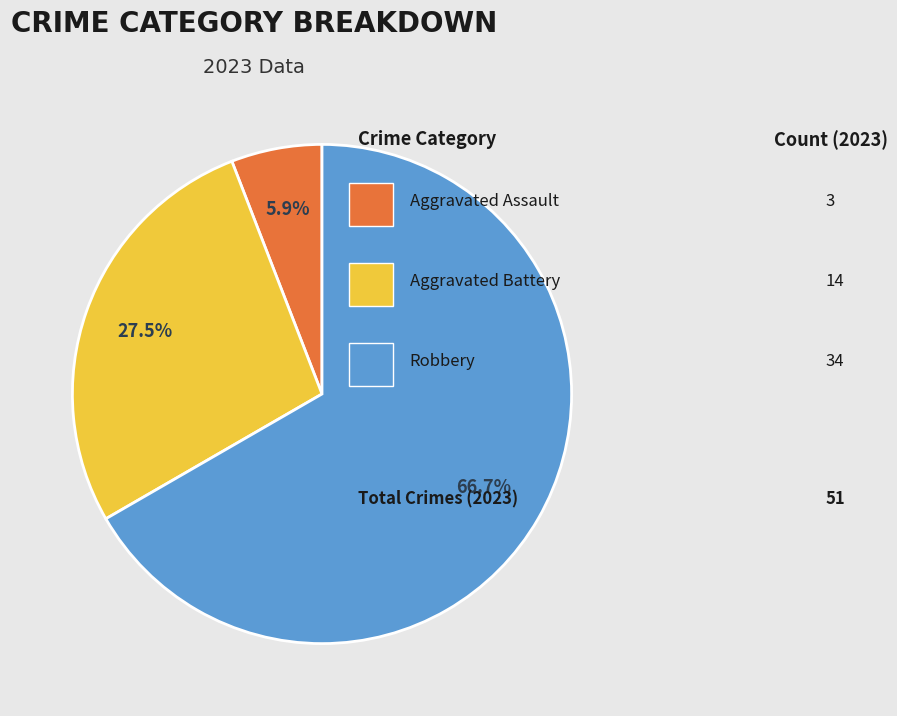

Is there a majority slice in this chart?

Yes